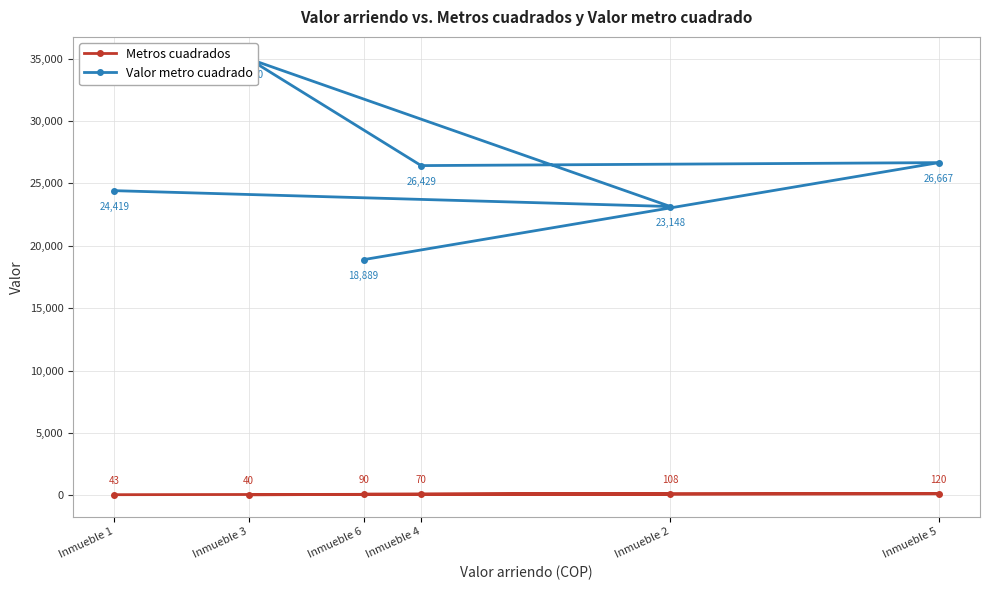

At which category is the sum across all series the highest?

Inmueble 3